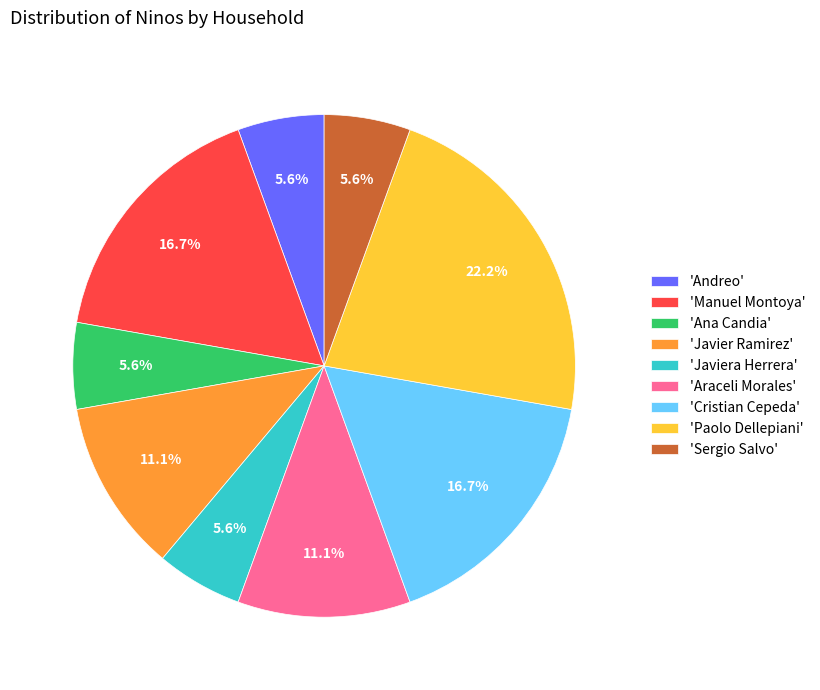

What portion of the pie excludes 'Paolo Dellepiani'?

77.8%